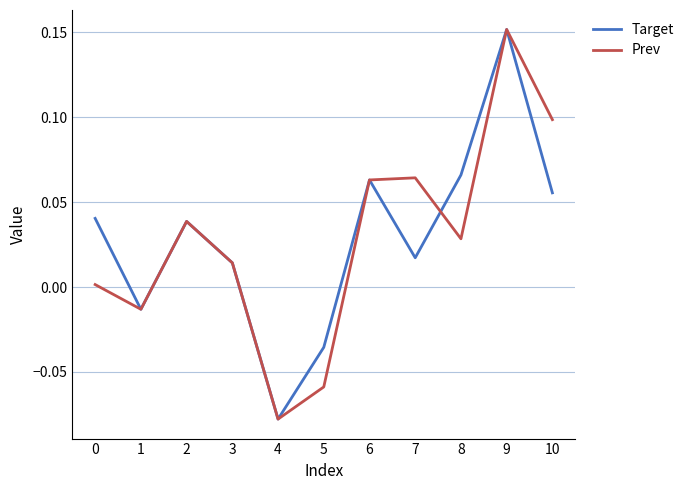

How many interior local peaks does the Prev series have?

3